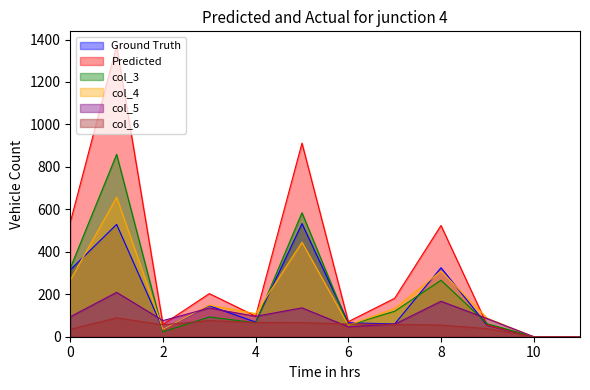

List the series in order of their peak value, highest first.

Predicted, col_3, col_4, Ground Truth, col_5, col_6